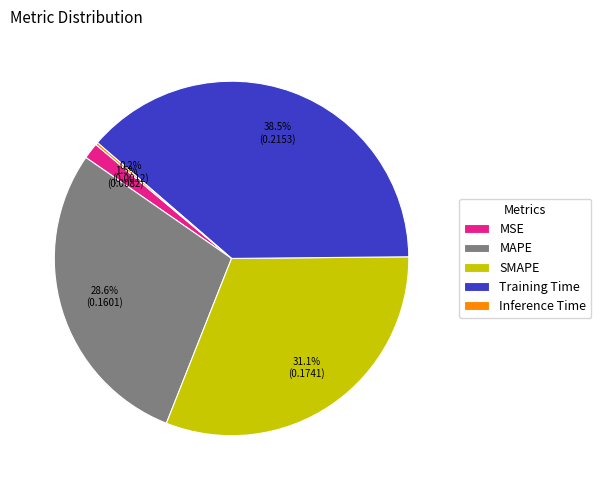

Combined, do MAPE and MSE account for over 50%?

No